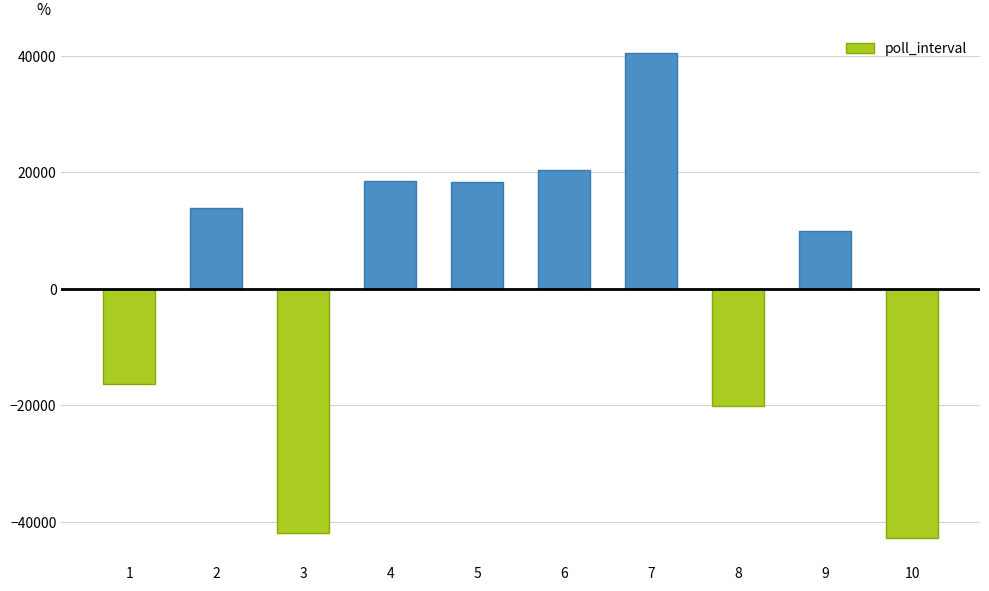

What is the greatest value displayed?

40370.7